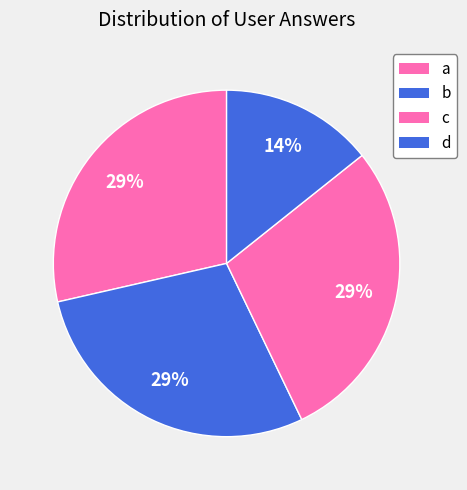

What percentage is the b slice, to the nearest percent?

29%